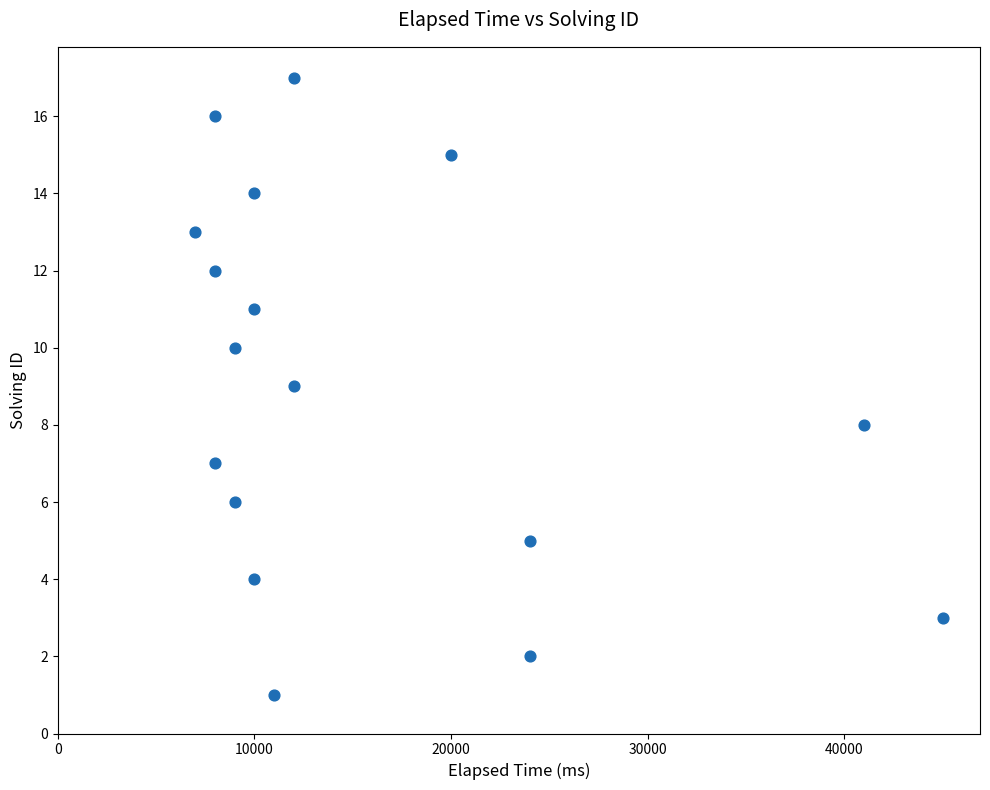

What is the range of X values (max minus min)?

38000